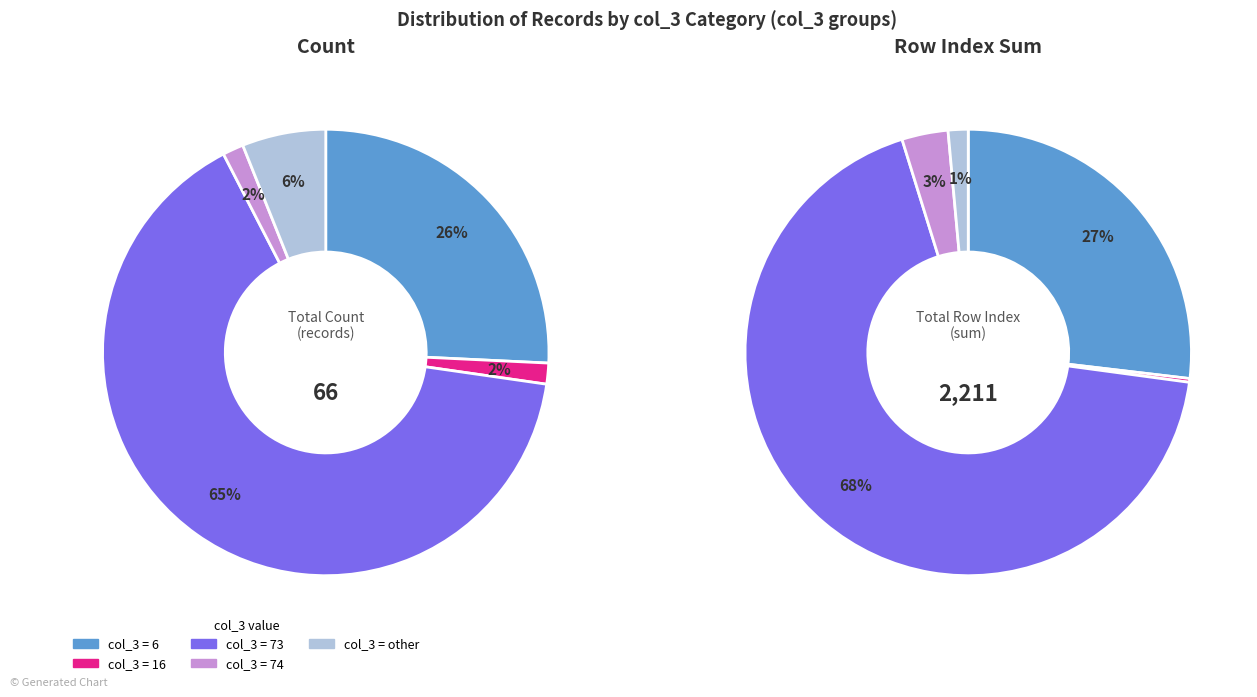

Approximately how many times larger is the value at 6 compared to 74?

17.0